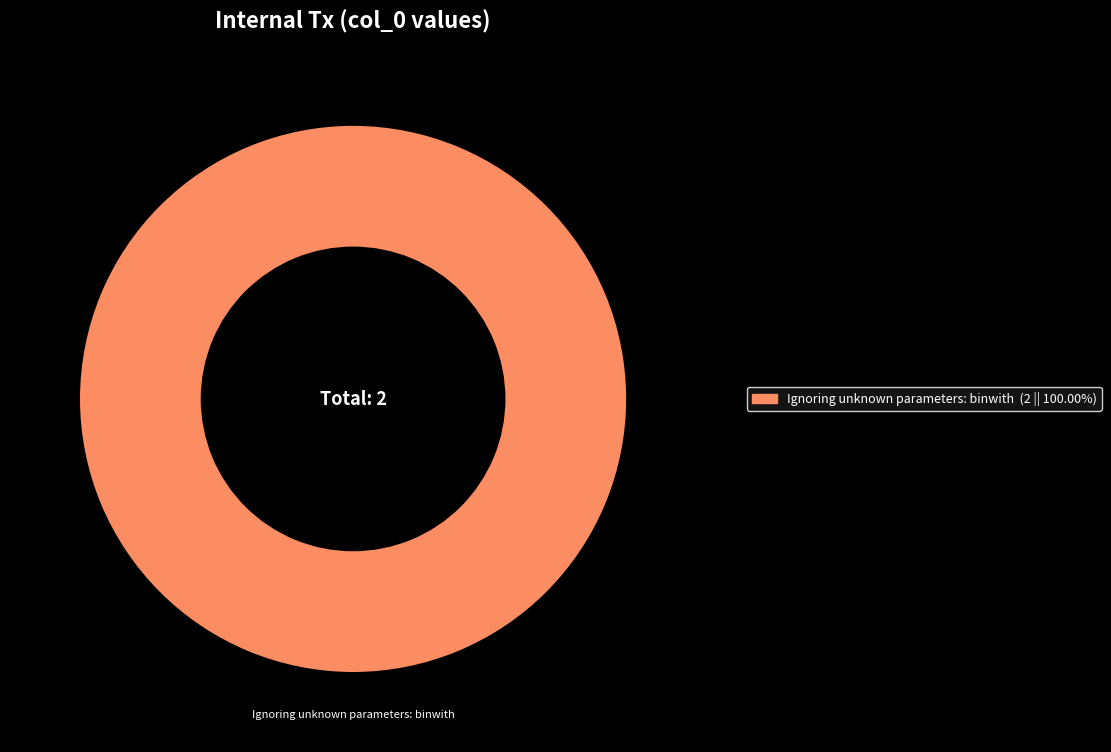

Does any single category account for the majority?

Yes